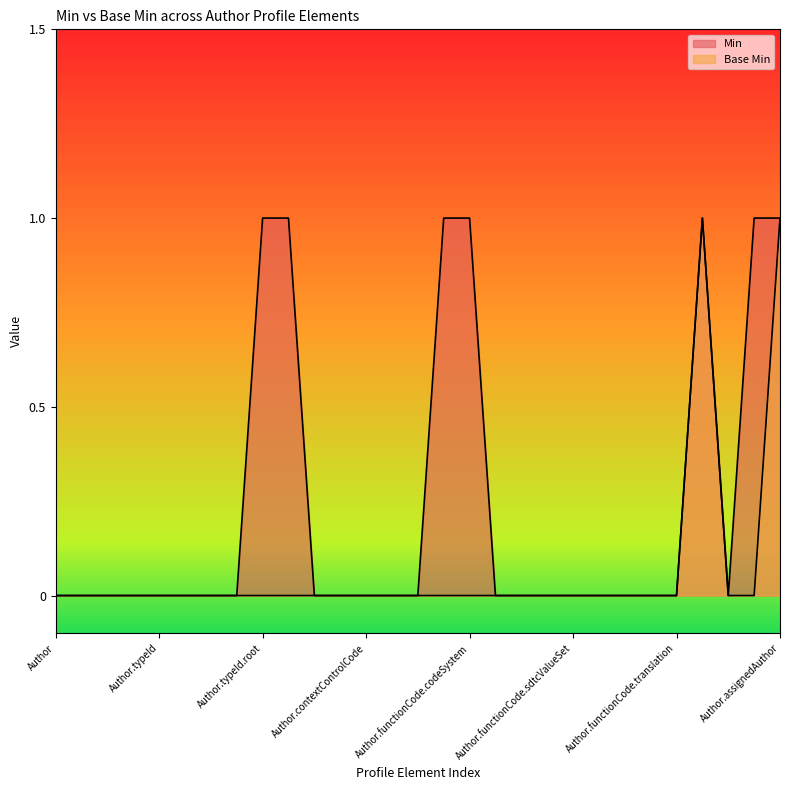

Reading left to right, list all the values displayed in this chart.

Min: 0	0	0	0	0	0	0	0	1	1	0	0	0	0	0	1	1	0	0	0	0	0	0	0	0	1	0	1	1
Base Min: 0	0	0	0	0	0	0	0	0	0	0	0	0	0	0	0	0	0	0	0	0	0	0	0	0	1	0	0	1